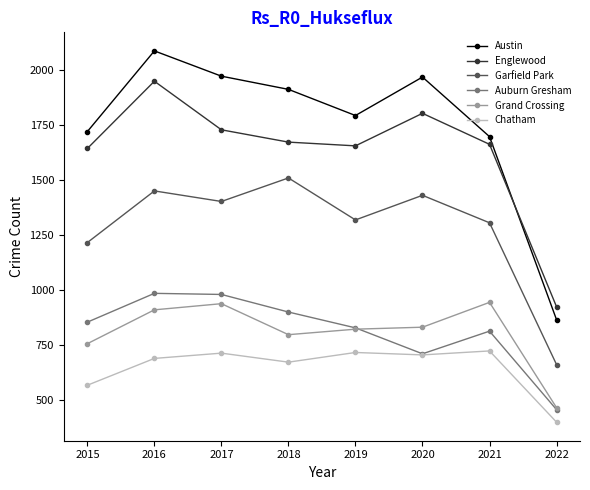

Where is the first local maximum for Austin?

2016